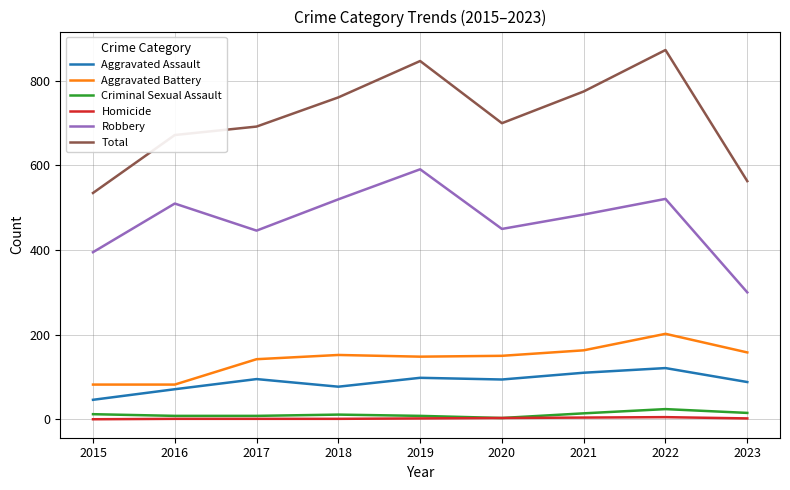

How many Homicide values are between 1 and 3?

6